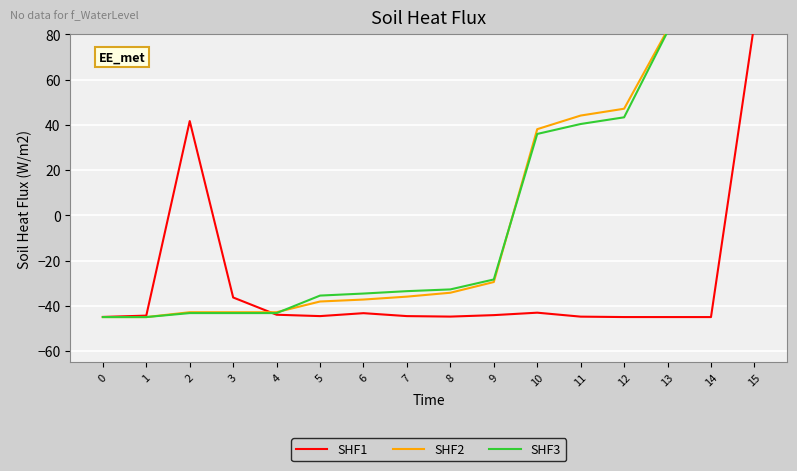

What is the value of the SHF1 point at the 13th from the left?

-45.0